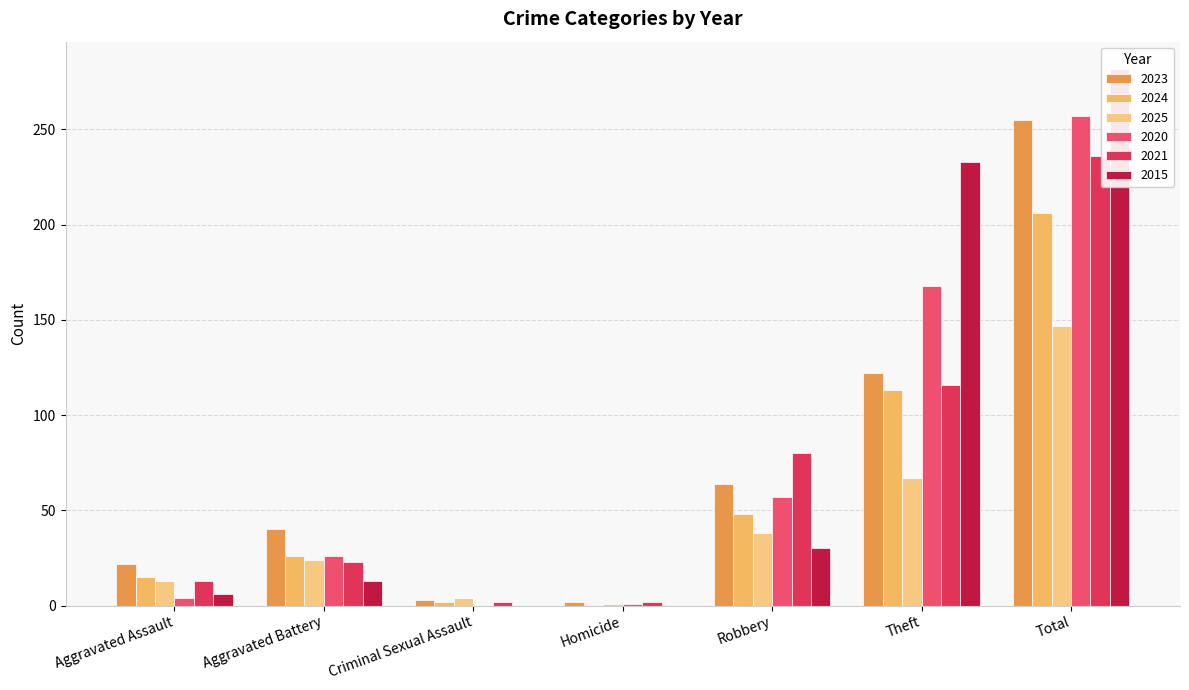

What is the approximate value of 2023 at Total, to the nearest 50?

250